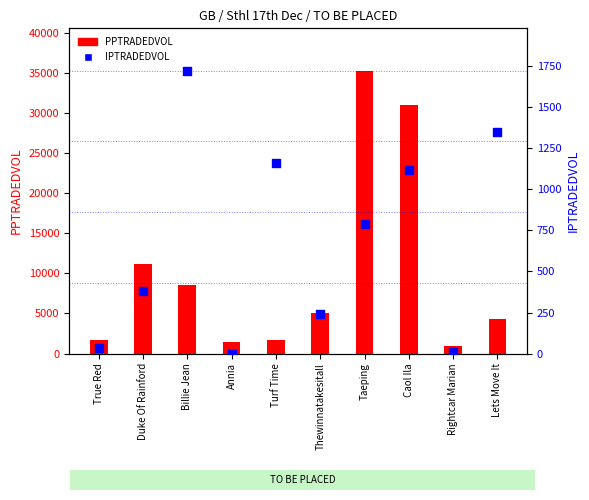

What is the total value across all series at Caol Ila?

32107.1